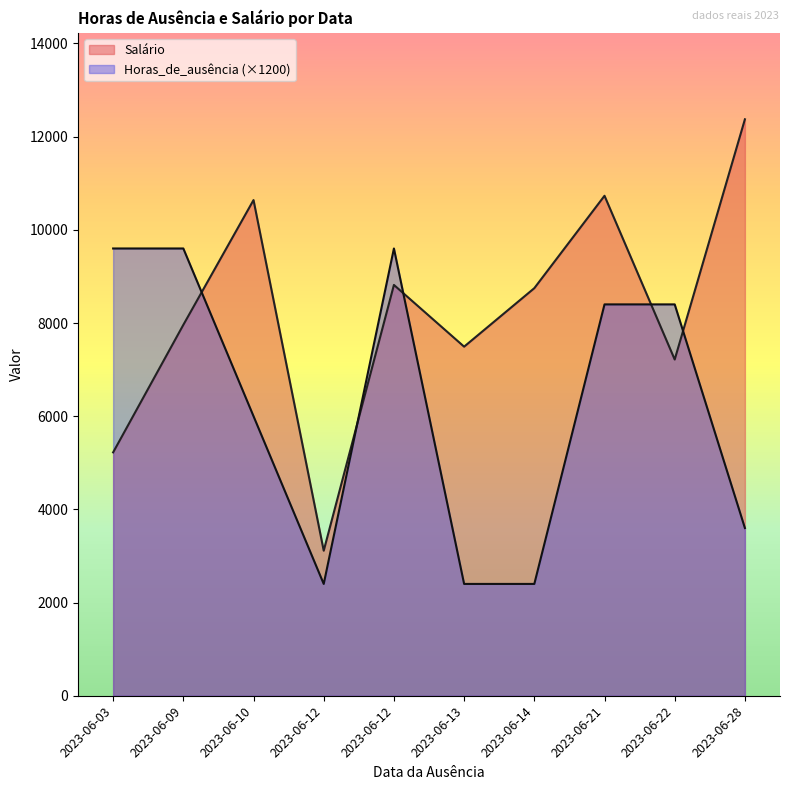

What is the smallest value displayed?

2400.0